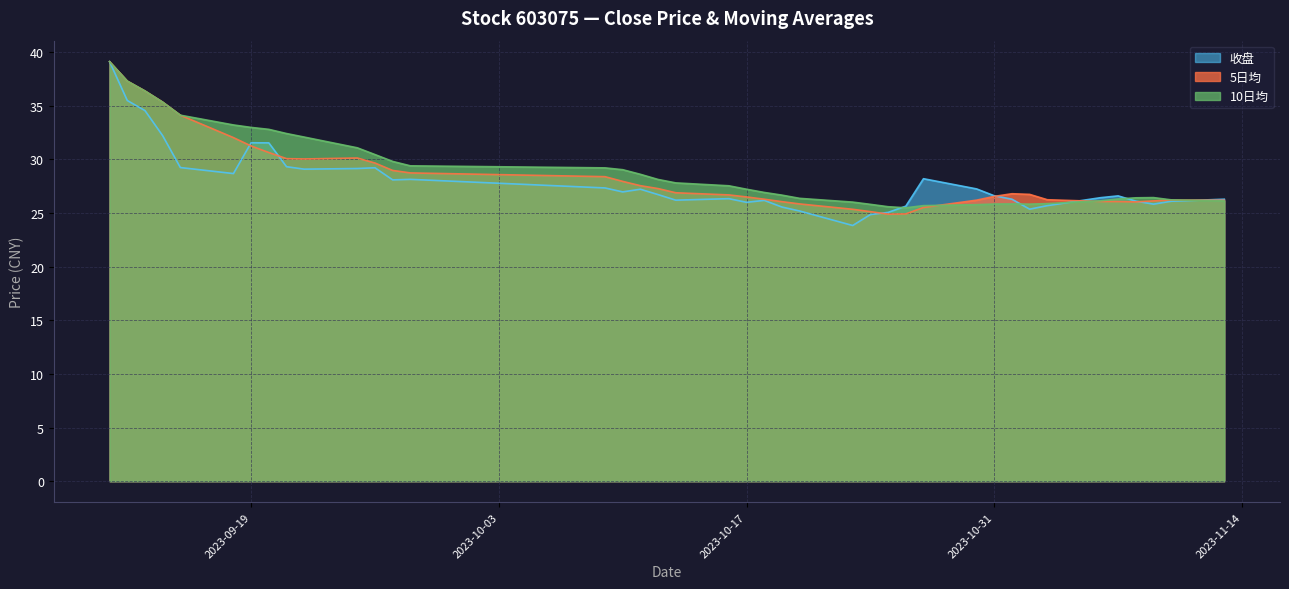

What is the label of the 11th point from the left?

2023-09-25